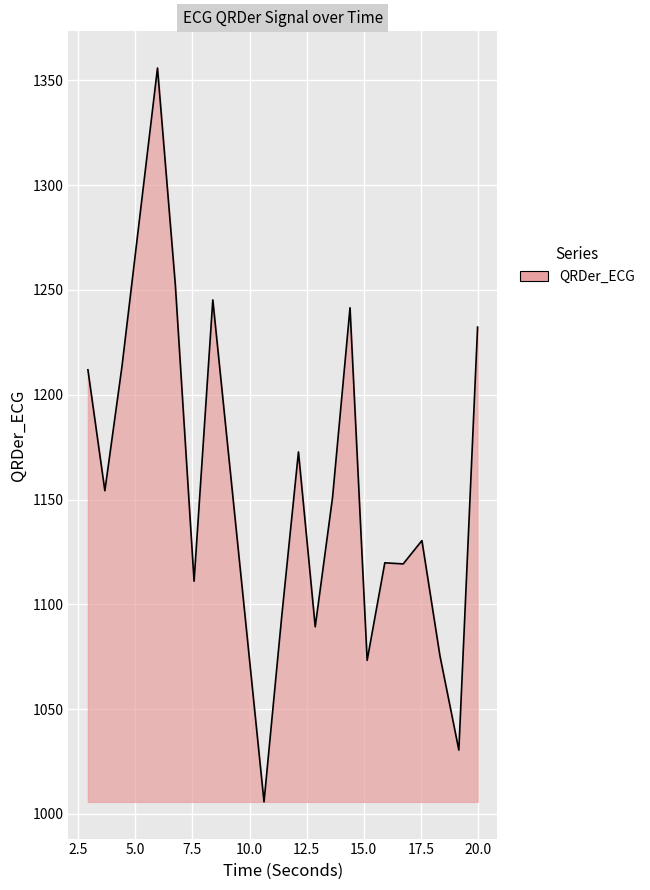

What is the greatest value displayed?

1355.9